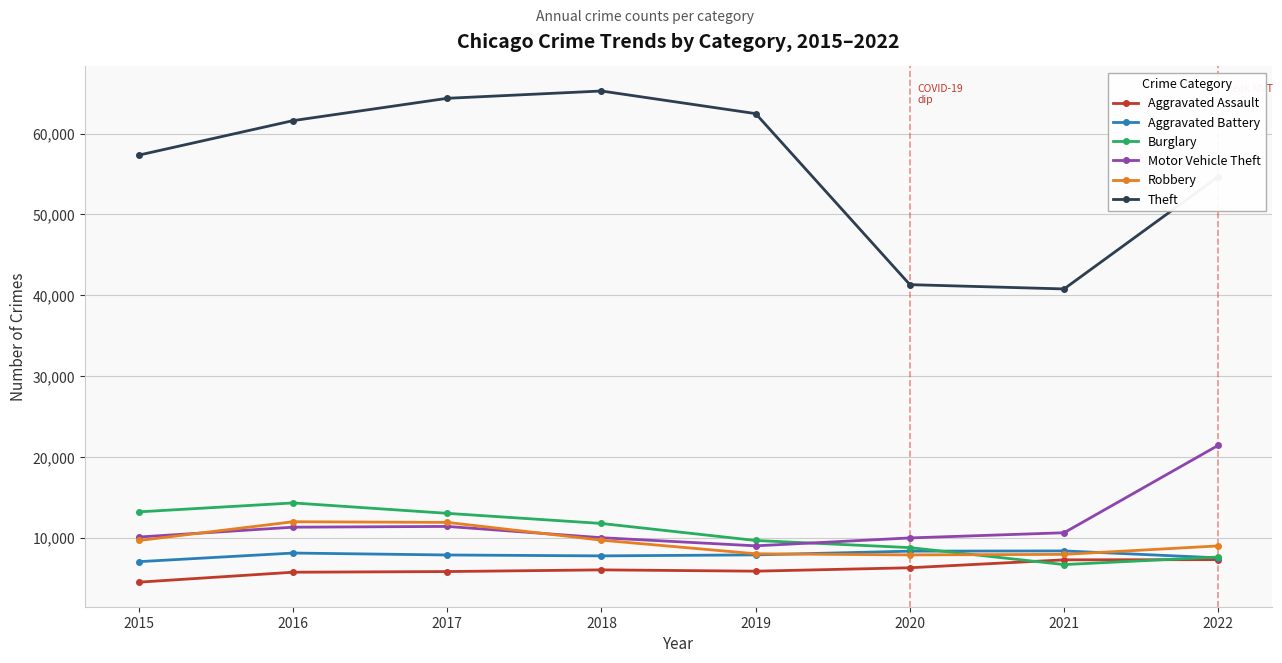

Which series has the largest total across all categories?

Theft